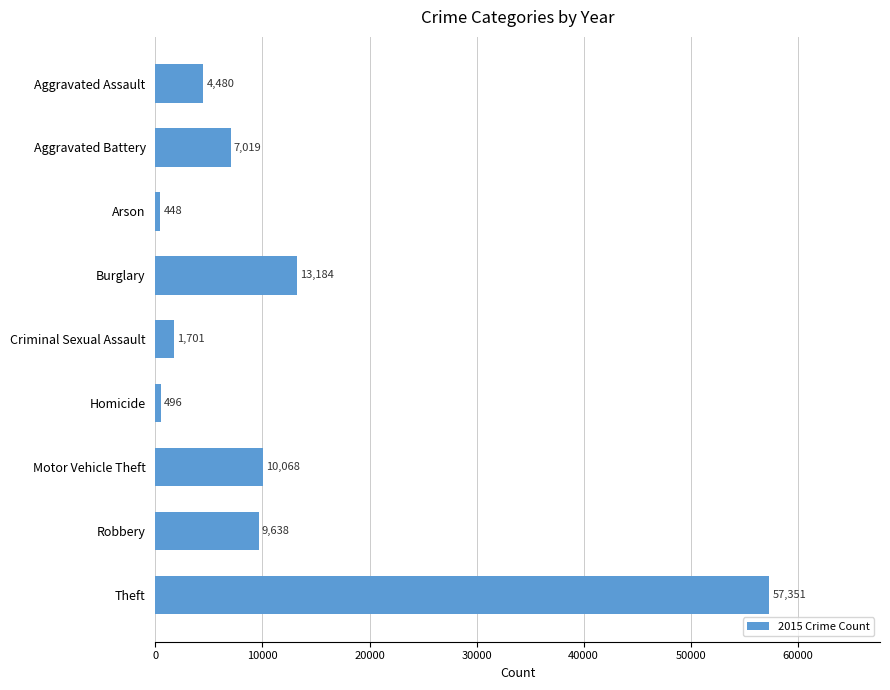

What is the sum of the values at Aggravated Assault and Criminal Sexual Assault?

6181